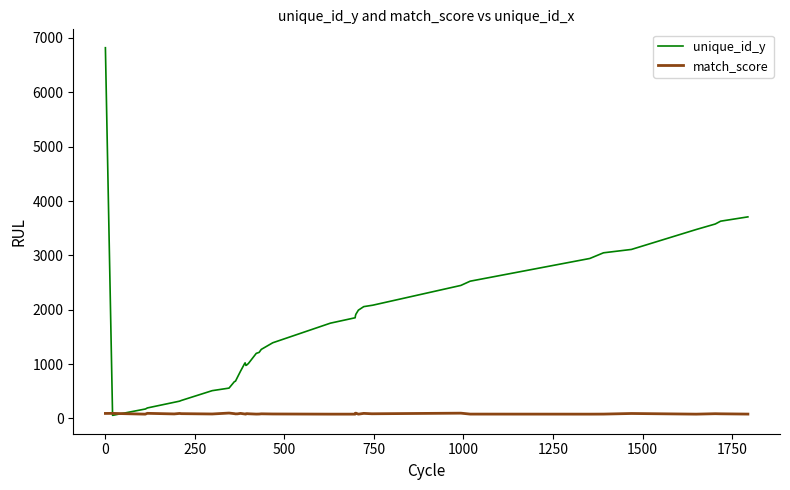

Rank the series by their average value, from highest to lowest.

unique_id_y, match_score